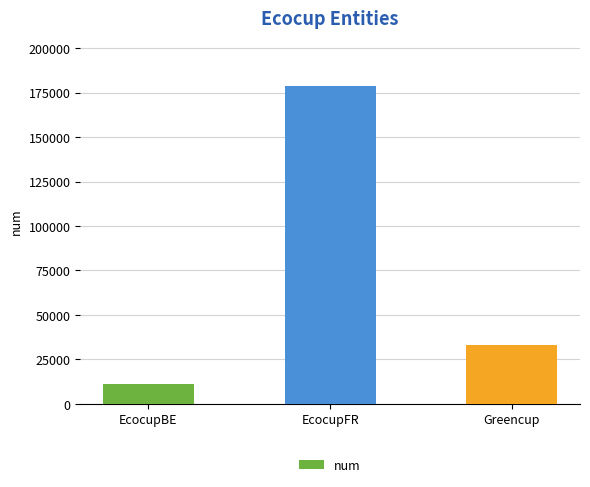

What is the label of the 3rd bar from the left?

Greencup